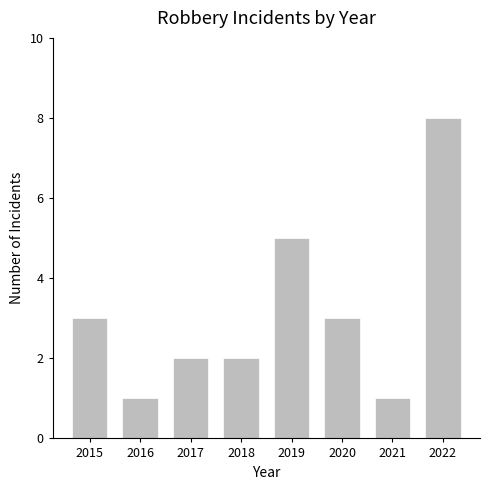

What is the maximum value shown in the chart?

8